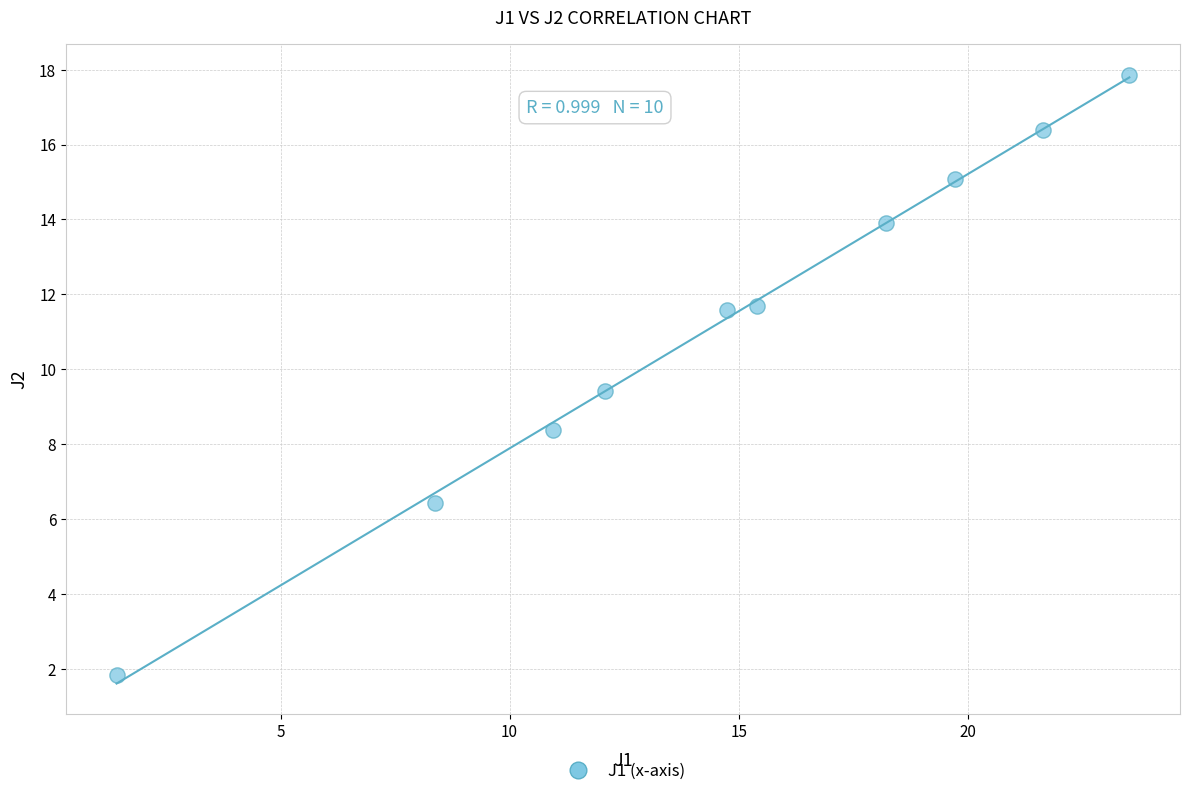

What is the range of Y values (max minus min)?

16.0